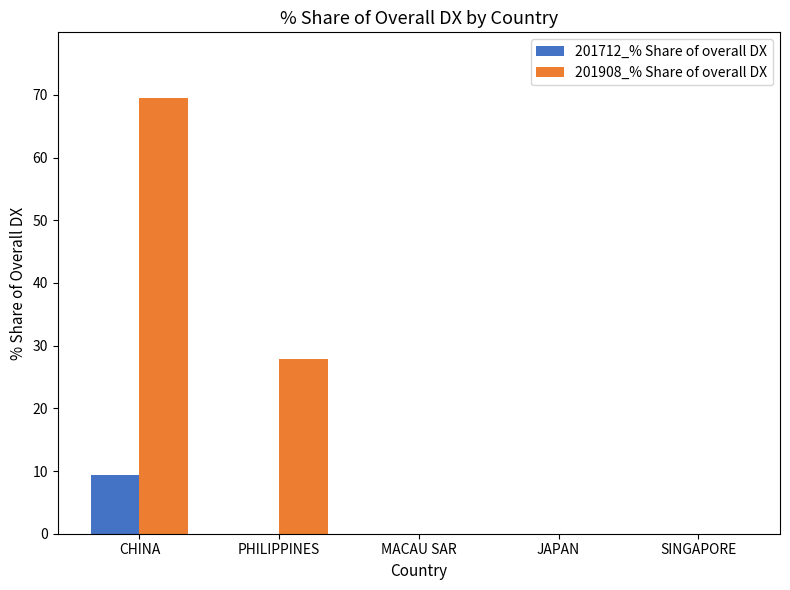

Reading left to right, transcribe all the data shown in this chart.

201712_% Share of overall DX: 9.4	0.0	0.0	0.0	0.0
201908_% Share of overall DX: 69.5	27.9	0.0	0.0	0.0